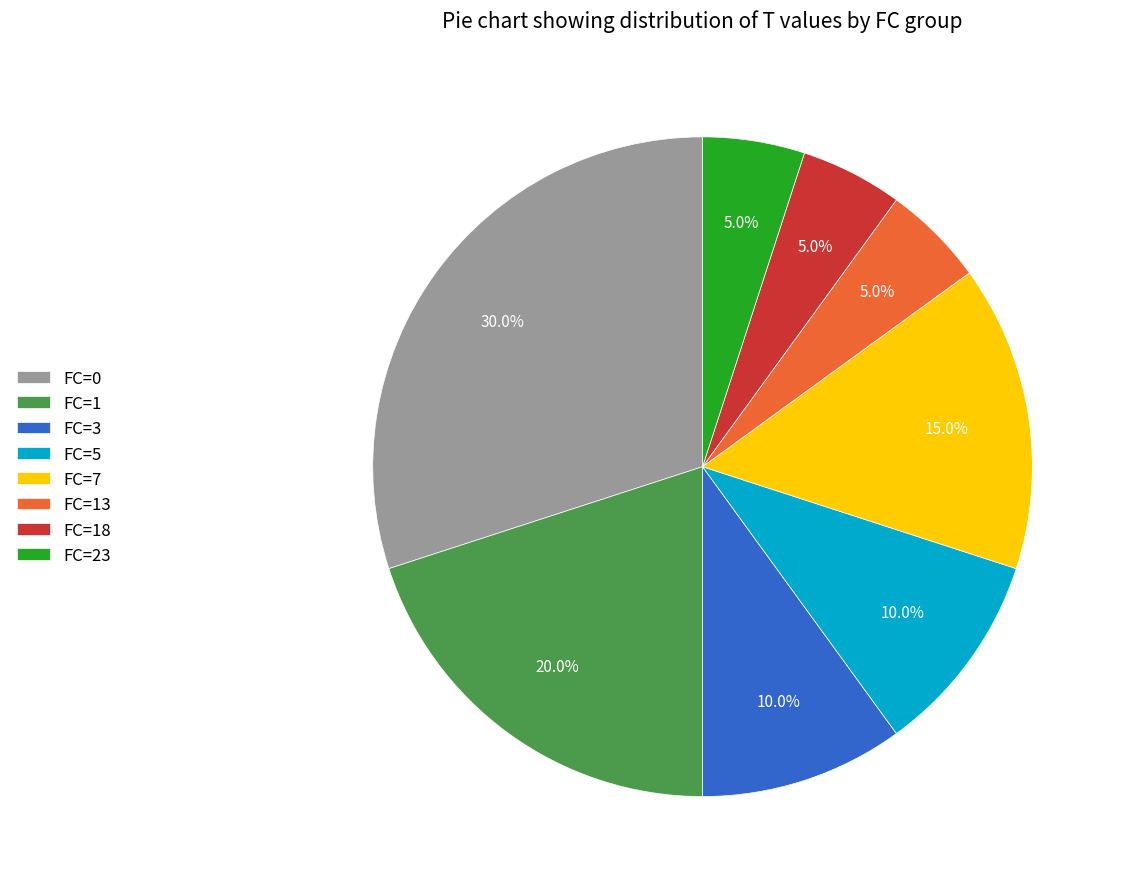

Count the number of slices in the pie.

8